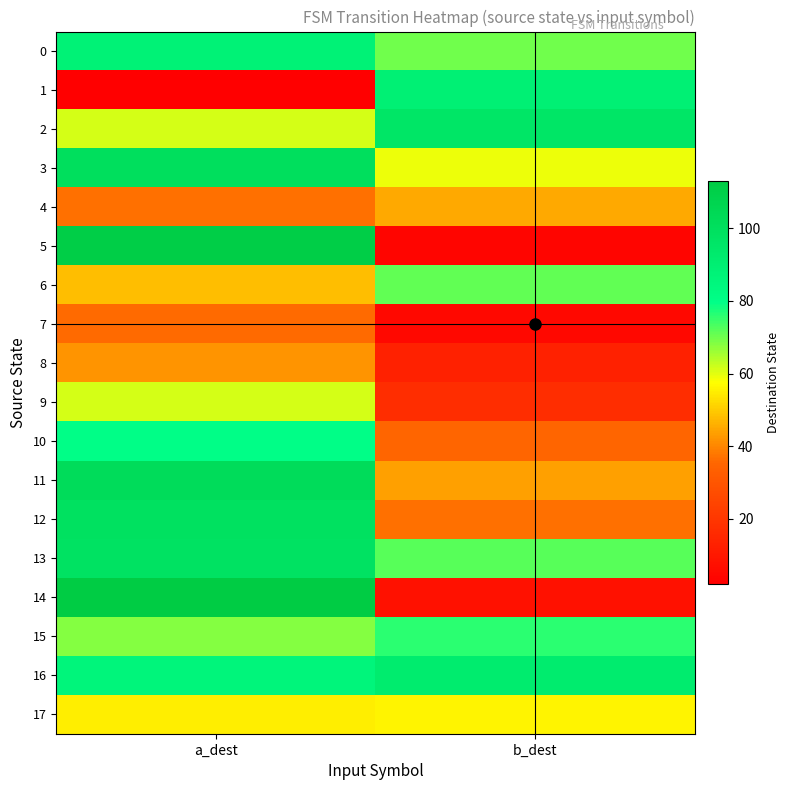

What is the spread (max minus min) of values at a_dest?

111